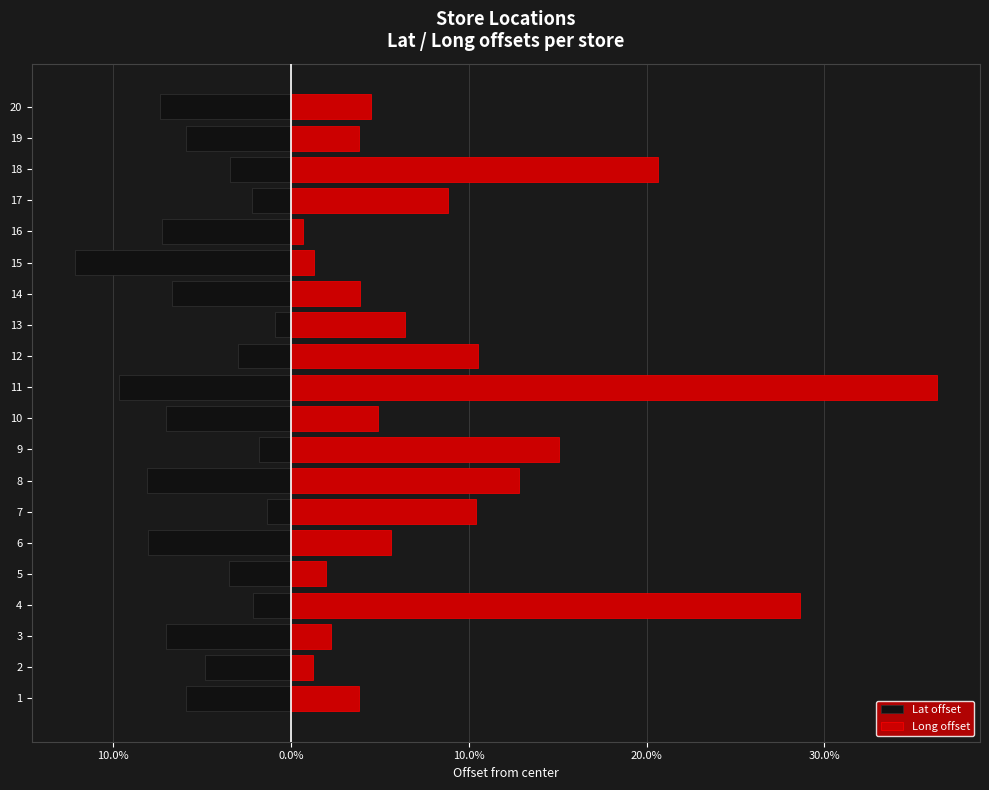

Is it true that Long offset equals 9.8 at 11?

False